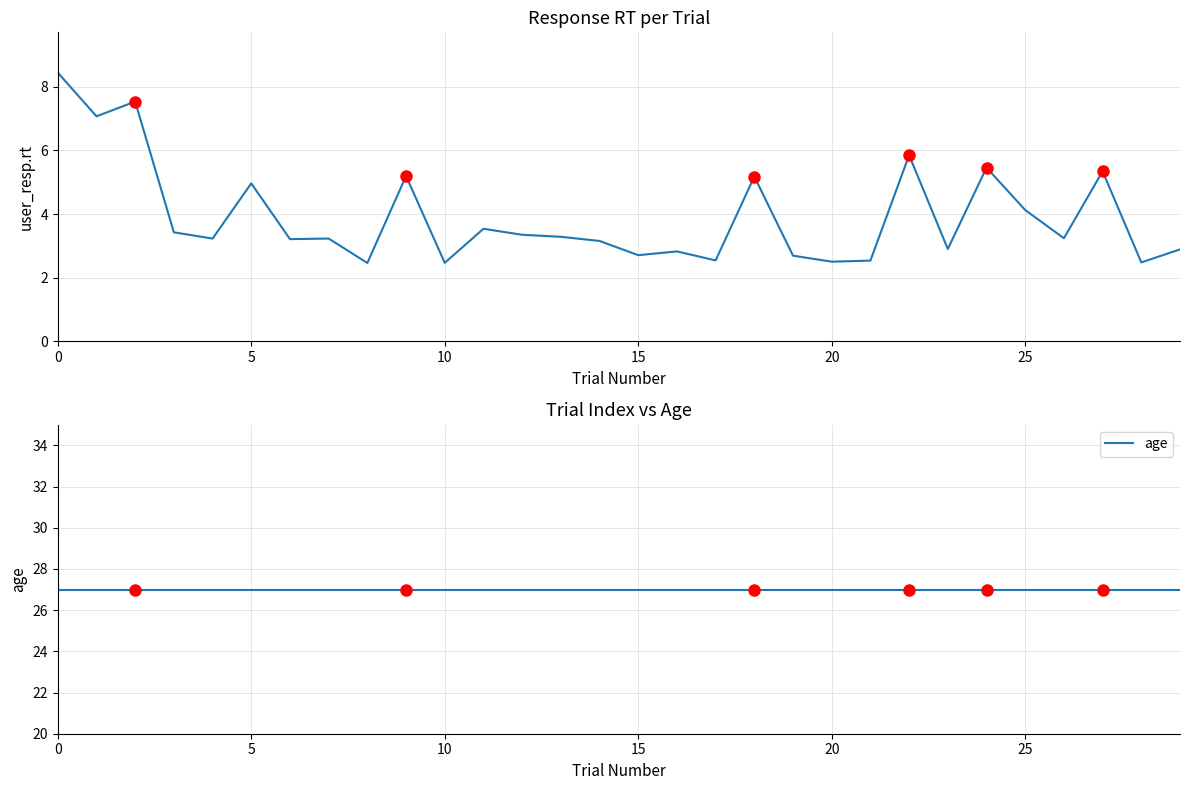

What value does the user_resp.rt series have at 8?

2.5